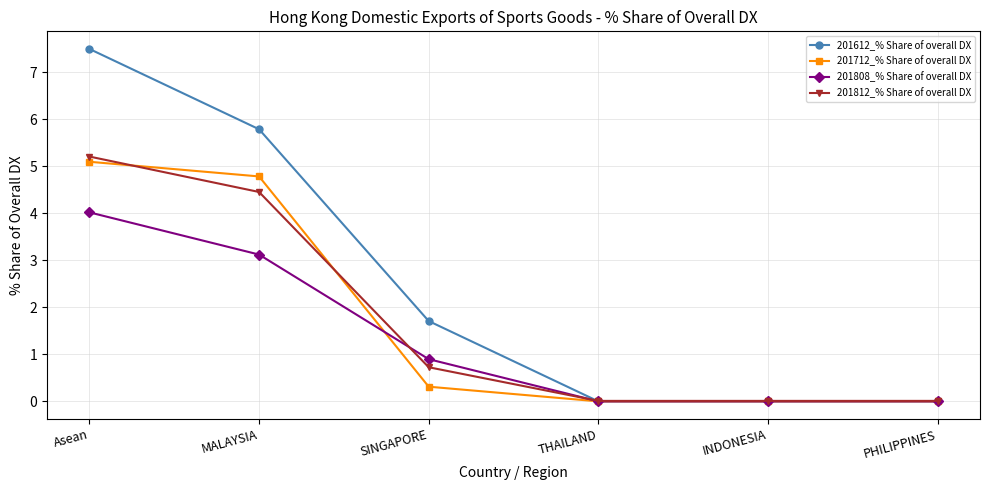

True or false: 201612_% Share of overall DX has more than 2 points higher than both neighbors.

False